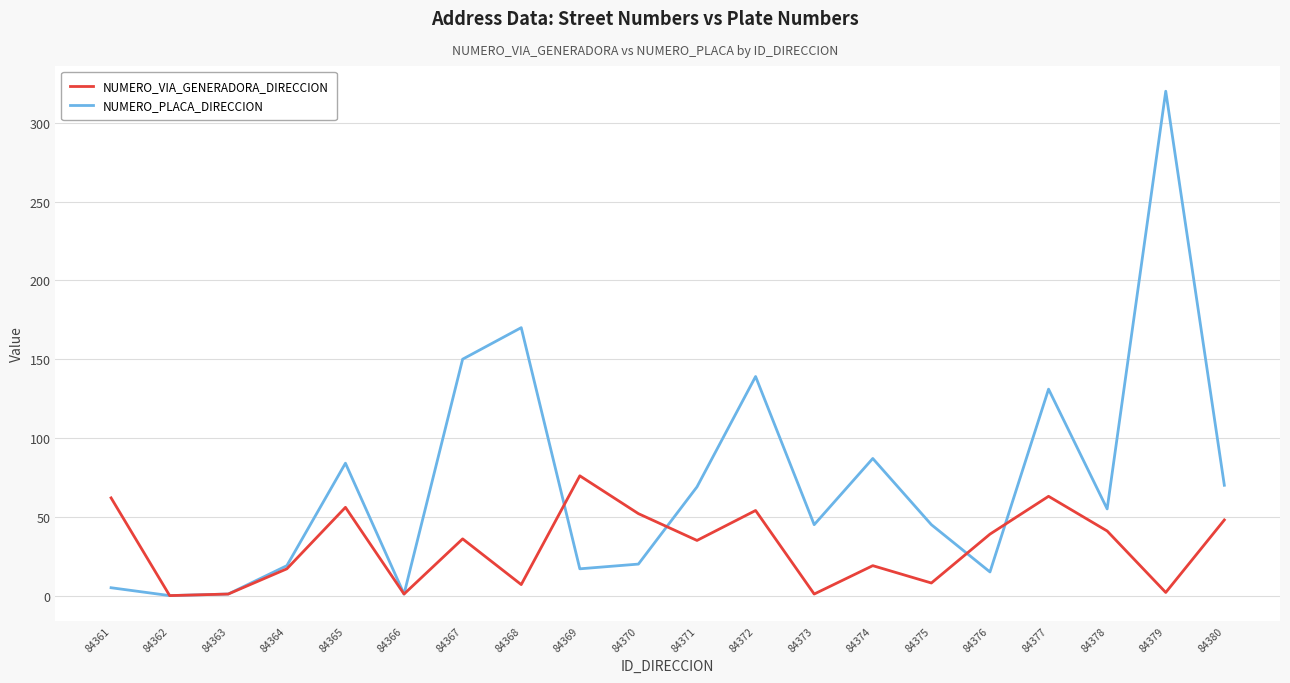

What is the maximum value shown in the chart?

320